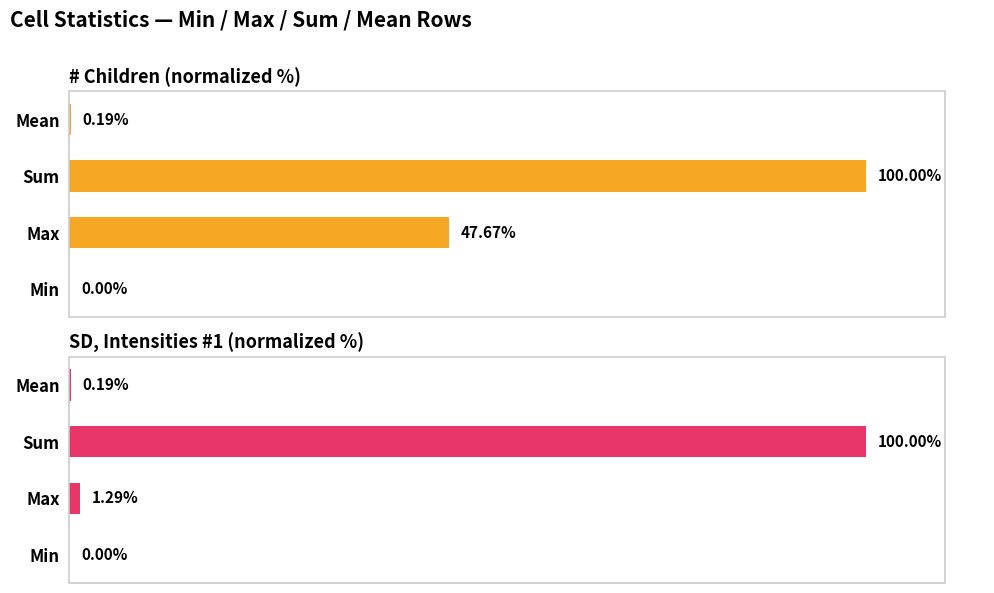

What is the sum of all # Children (normalized %) values?

147.9